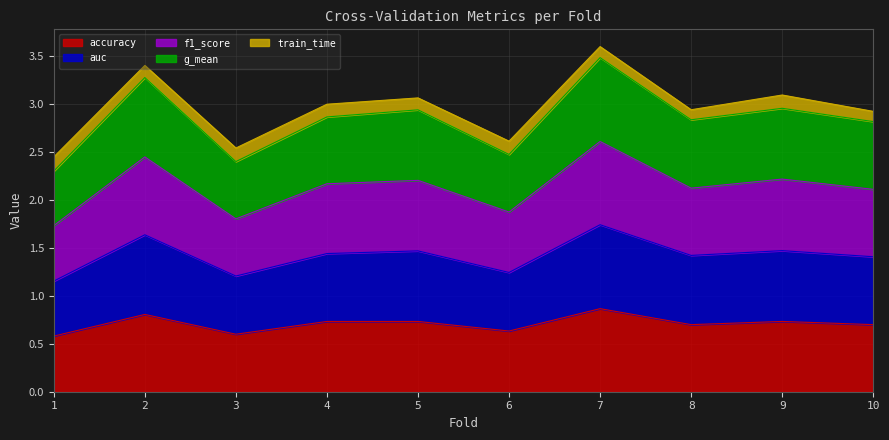

What is the value of the accuracy point at the 5th from the left?

0.7